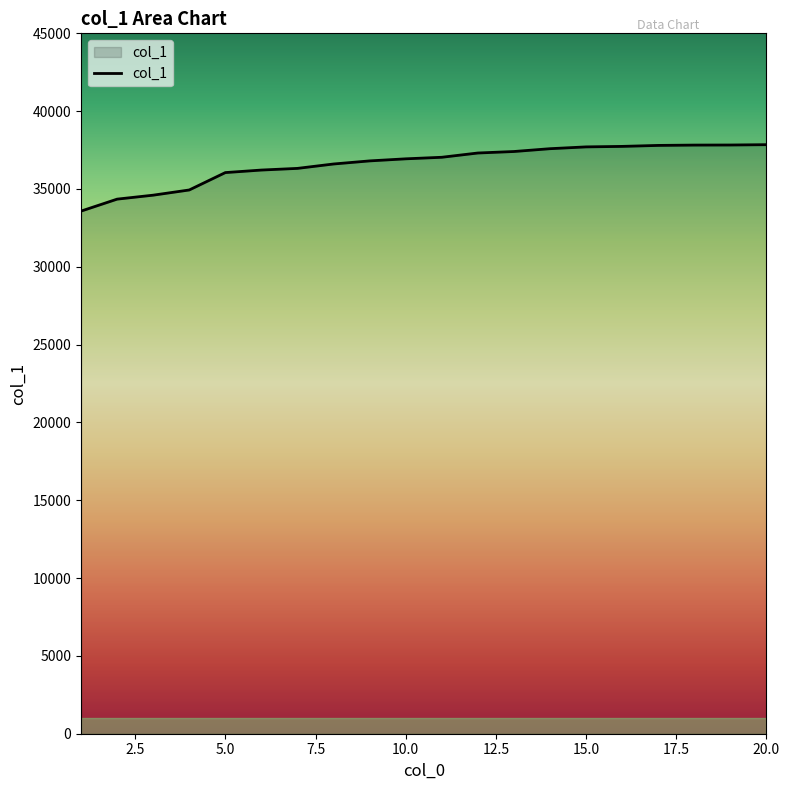

What is the difference between the maximum and minimum values?

4268